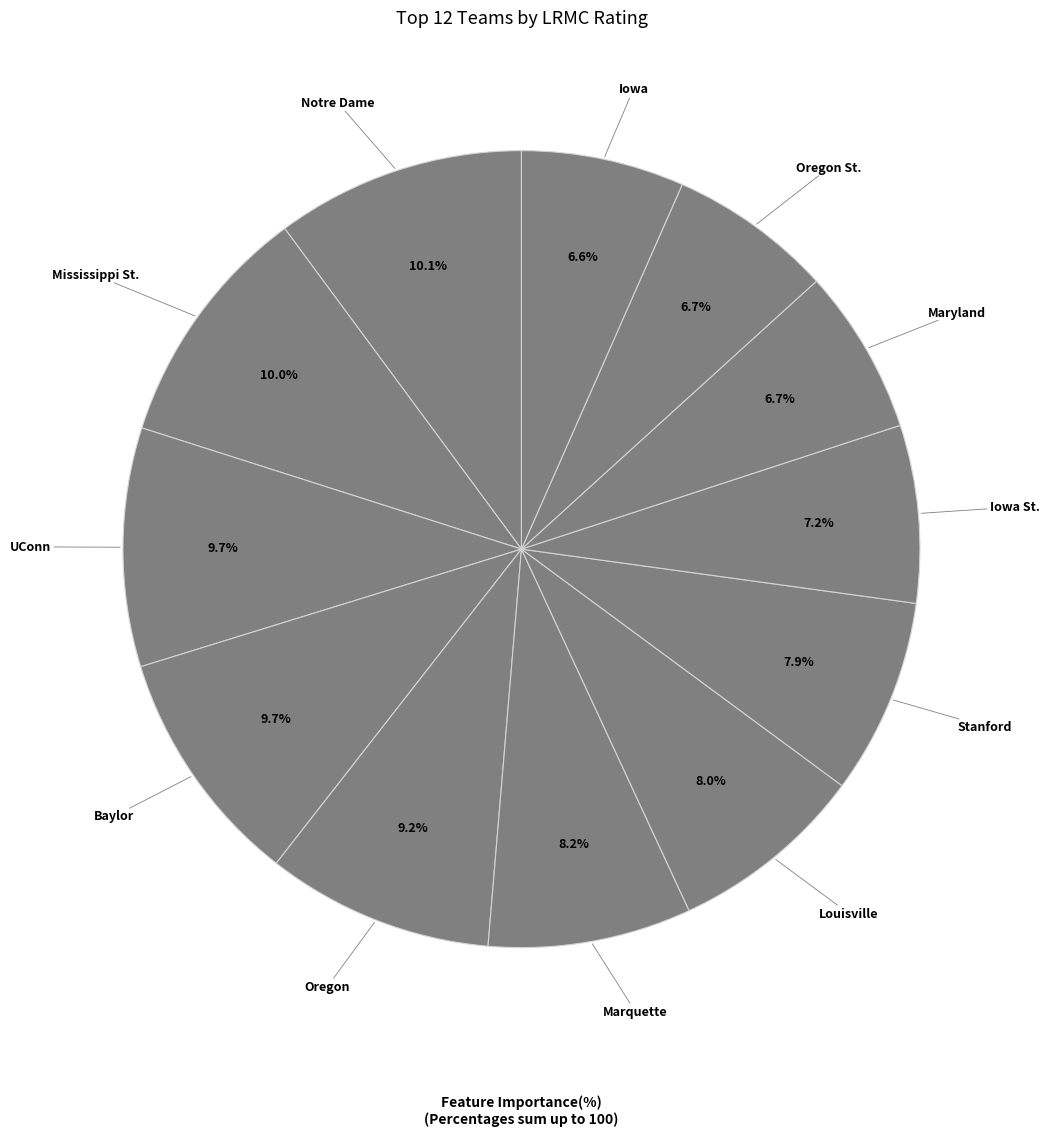

Does any single category account for the majority?

No